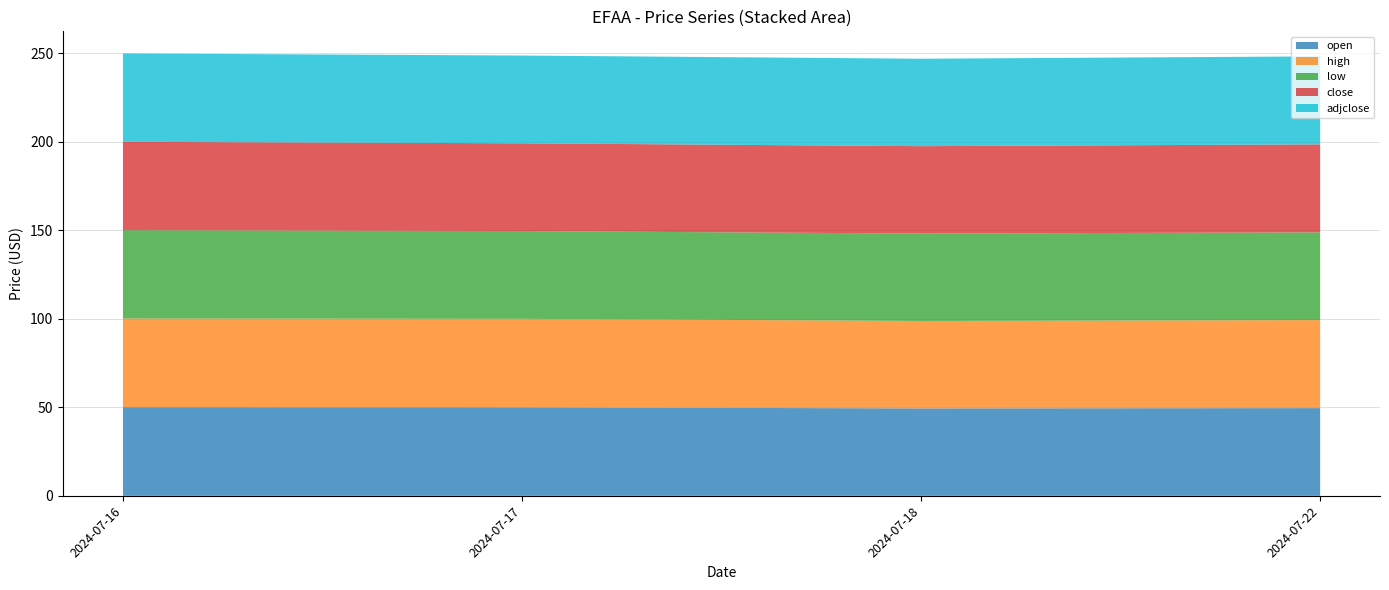

Reading left to right, extract all data points from this chart.

open: 50.1	50.0	49.4	49.5
high: 50.1	50.0	49.4	49.7
low: 49.9	49.6	49.4	49.5
close: 49.9	49.6	49.4	49.7
adjclose: 49.9	49.6	49.4	49.7